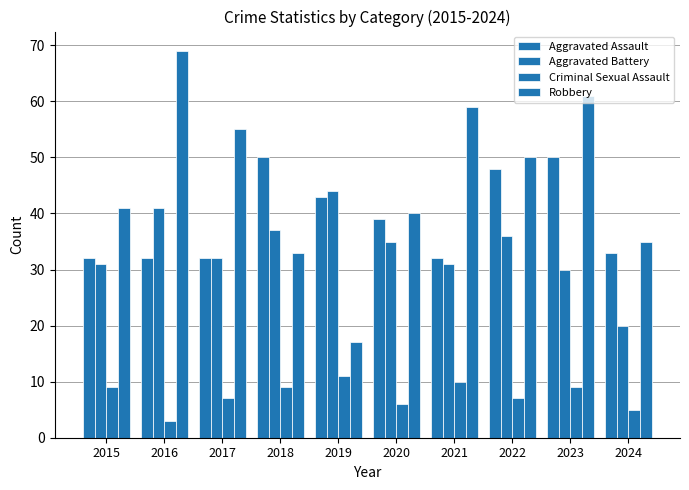

How many series are shown in this chart?

4